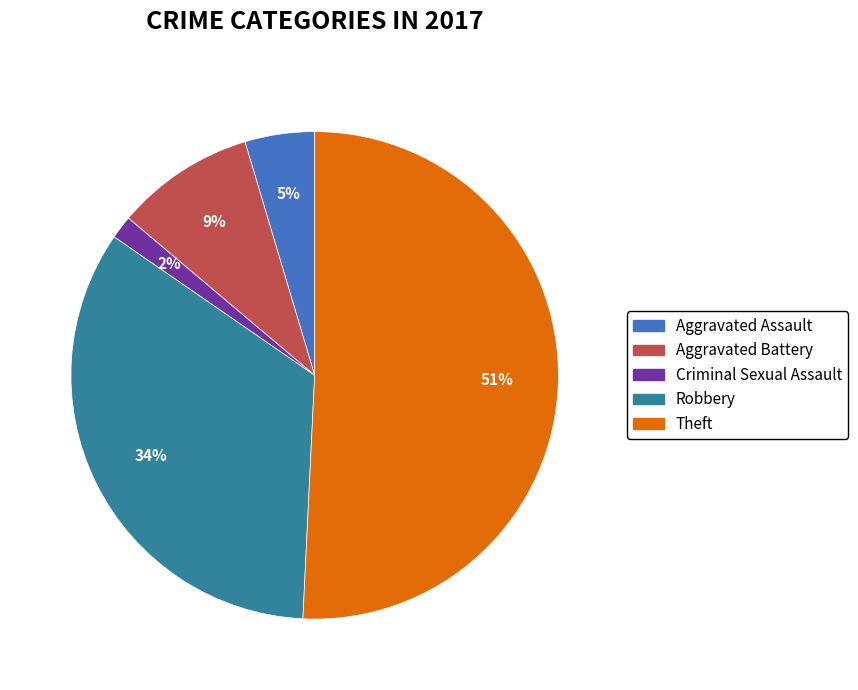

How many slices are in this pie chart?

5